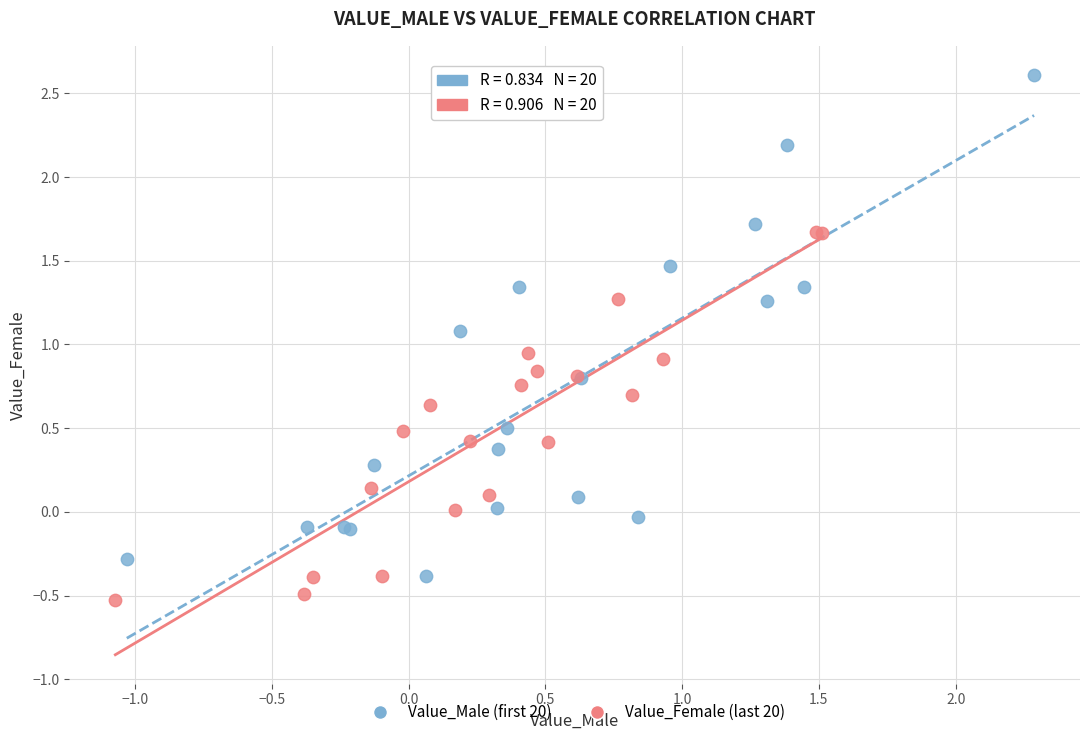

Which series contains the highest Y value?

Value_Male (first 20)